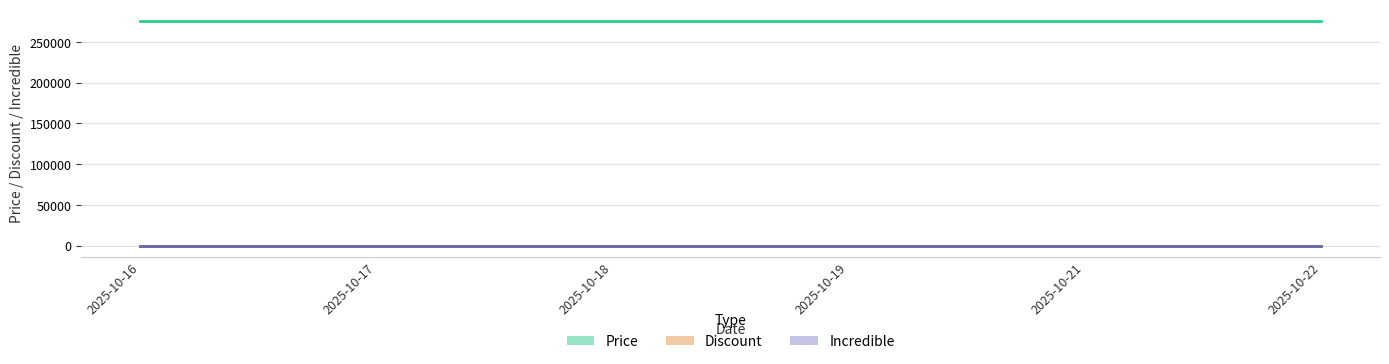

What is the value of the Discount point at the 3rd from the left?

27